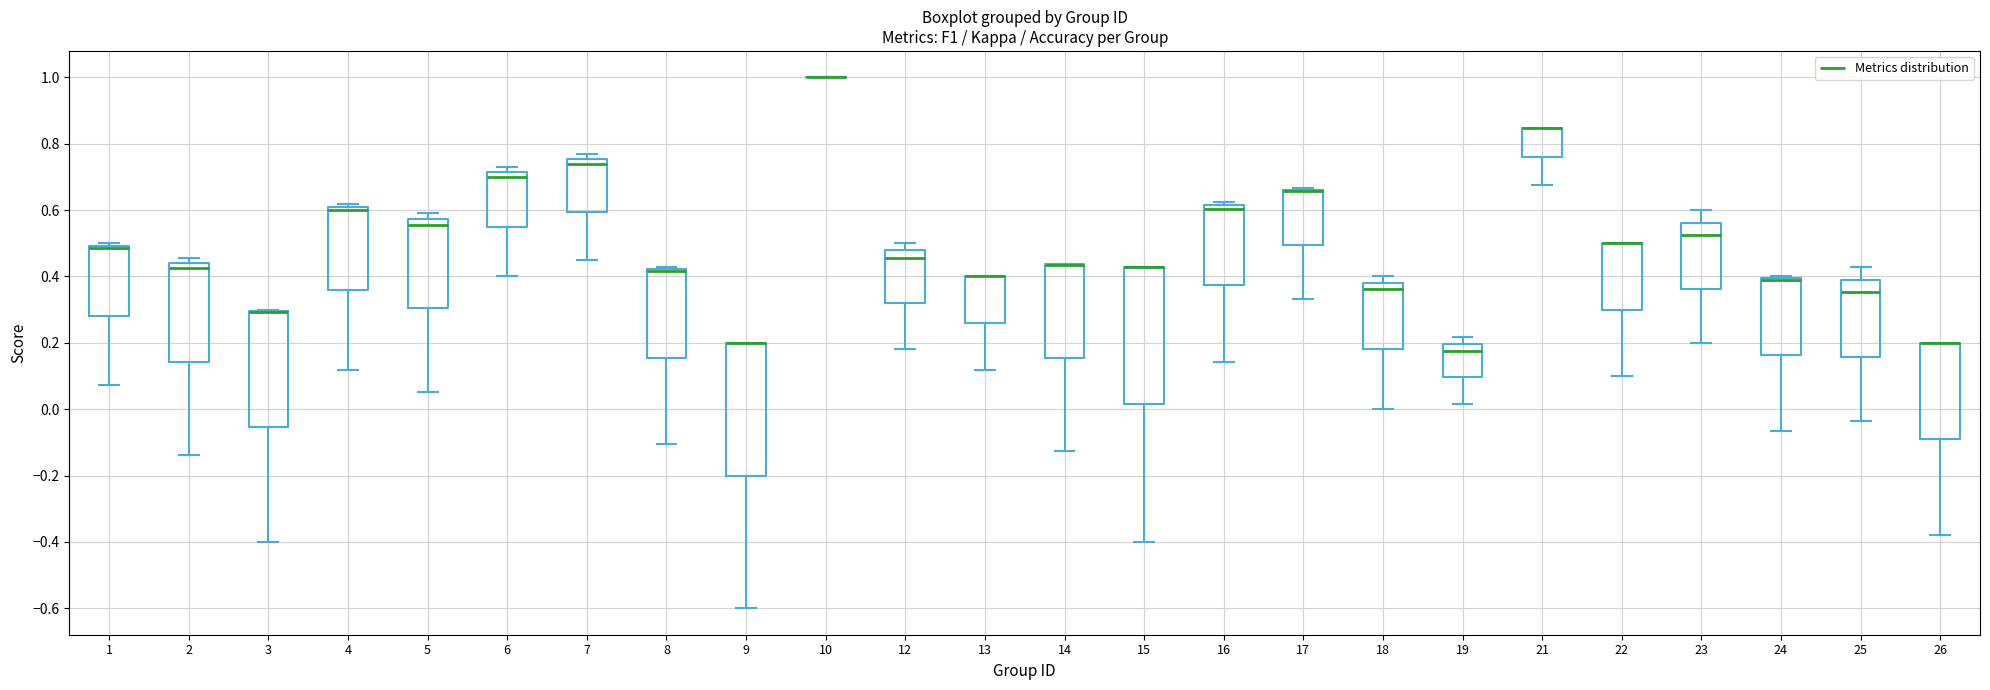

Reading left to right, transcribe this box plot: for each box, give where its median line is, the range the box spans, and where its two whiskers end, as read against the y-axis. The values are not printed on the chart, so give them approximately, as read against the axis.

1: median 0.48, box 0.28 to 0.50, whiskers 0.08 to 0.50 (just above the box's upper edge)
2: median 0.42, box 0.14 to 0.44, whiskers -0.14 to 0.46
3: median 0.30 (drawn on the box's upper edge), box -0.06 to 0.30, whiskers -0.40 to 0.30
4: median 0.60, box 0.36 to 0.62, whiskers 0.12 to 0.62 (just above the box's upper edge)
5: median 0.56, box 0.30 to 0.58, whiskers 0.06 to 0.60
6: median 0.70, box 0.56 to 0.72, whiskers 0.40 to 0.72 (just above the box's upper edge)
7: median 0.74, box 0.60 to 0.76, whiskers 0.46 to 0.76 (just above the box's upper edge)
8: median 0.42 (drawn on the box's upper edge), box 0.16 to 0.42, whiskers -0.10 to 0.42 (just above the box's upper edge)
9: median 0.20 (drawn on the box's upper edge), box -0.20 to 0.20, whiskers -0.60 to 0.20
10: box collapsed to a line at 1.00, whiskers 1.00 to 1.00
12: median 0.46, box 0.32 to 0.48, whiskers 0.18 to 0.50
13: median 0.40 (drawn on the box's upper edge), box 0.26 to 0.40, whiskers 0.12 to 0.40
14: median 0.44 (drawn on the box's upper edge), box 0.16 to 0.44, whiskers -0.12 to 0.44
15: median 0.42 (drawn on the box's upper edge), box 0.02 to 0.42, whiskers -0.40 to 0.42
16: median 0.60, box 0.38 to 0.62, whiskers 0.14 to 0.62 (just above the box's upper edge)
17: median 0.66 (drawn on the box's upper edge), box 0.50 to 0.66, whiskers 0.34 to 0.66
18: median 0.36, box 0.18 to 0.38, whiskers 0.00 to 0.40
19: median 0.18, box 0.10 to 0.20, whiskers 0.02 to 0.22
21: median 0.84 (drawn on the box's upper edge), box 0.76 to 0.84, whiskers 0.68 to 0.84
22: median 0.50 (drawn on the box's upper edge), box 0.30 to 0.50, whiskers 0.10 to 0.50
23: median 0.52, box 0.36 to 0.56, whiskers 0.20 to 0.60
24: median 0.38 (drawn on the box's upper edge), box 0.16 to 0.40, whiskers -0.06 to 0.40 (just above the box's upper edge)
25: median 0.36, box 0.16 to 0.40, whiskers -0.04 to 0.42
26: median 0.20 (drawn on the box's upper edge), box -0.08 to 0.20, whiskers -0.38 to 0.20